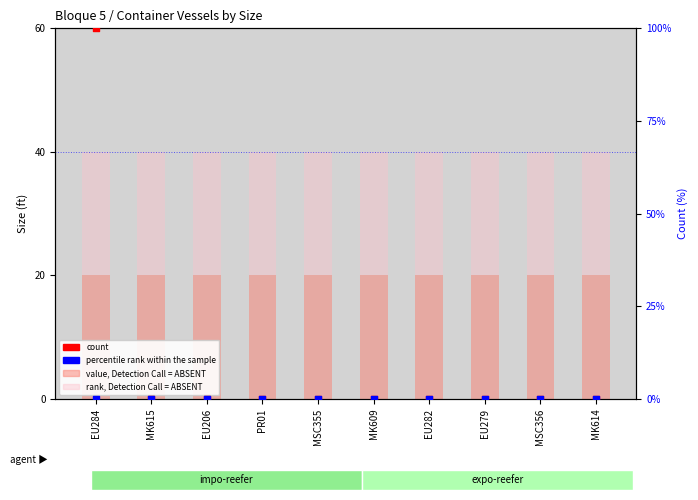

What are all the series names shown in the legend?

value, Detection Call = ABSENT, rank, Detection Call = ABSENT, count, percentile rank within the sample